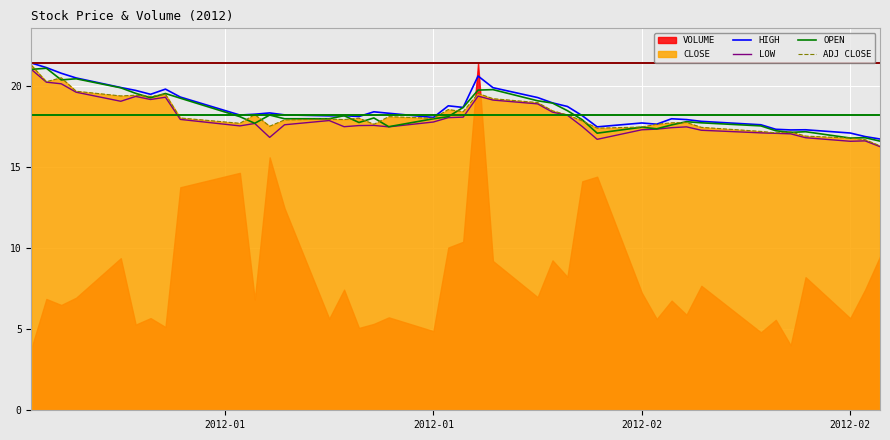

Is the value of ADJ CLOSE at 4 greater than the value of OPEN at 2012-01?

No